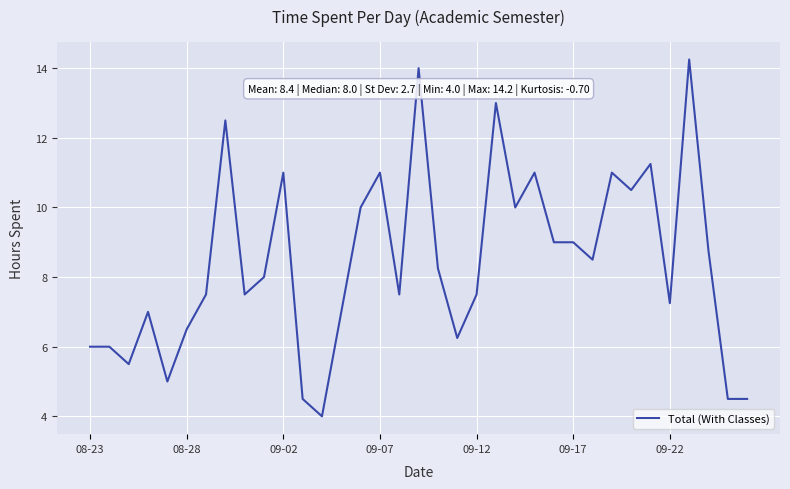

Reading left to right, transcribe all the data shown in this chart.

6.0	6.0	5.5	7.0	5.0	6.5	7.5	12.5	7.5	8.0	11.0	4.5	4.0	7.0	10.0	11.0	7.5	14.0	8.2	6.2	7.5	13.0	10.0	11.0	9.0	9.0	8.5	11.0	10.5	11.2	7.2	14.2	8.8	4.5	4.5